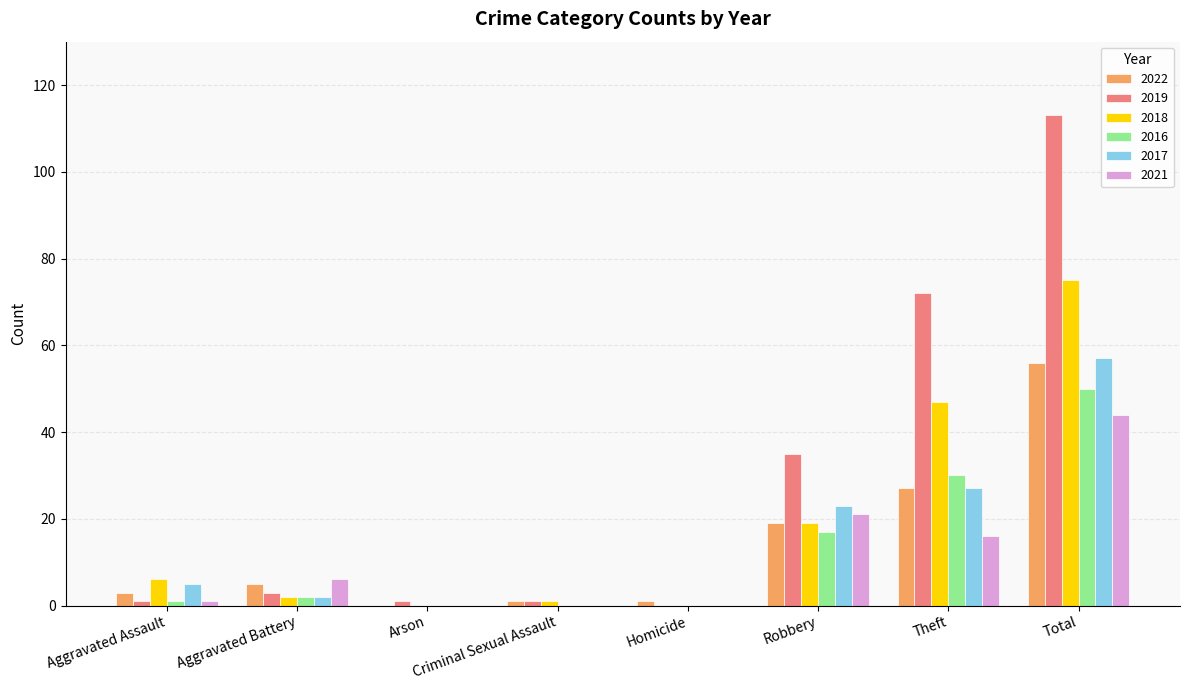

Is it true that 2016 equals 50 at Total?

True